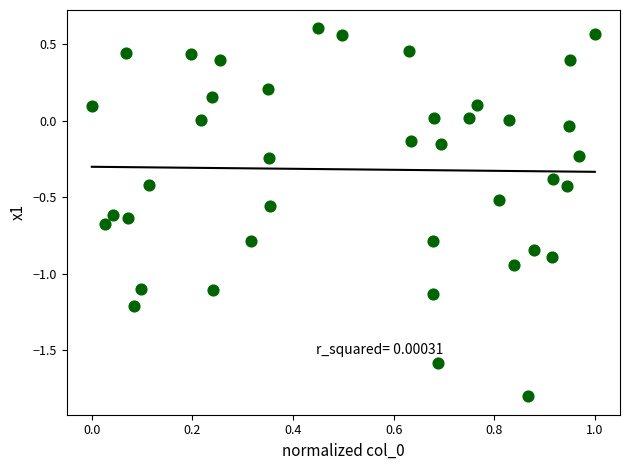

What is the range of X values (max minus min)?

1.0